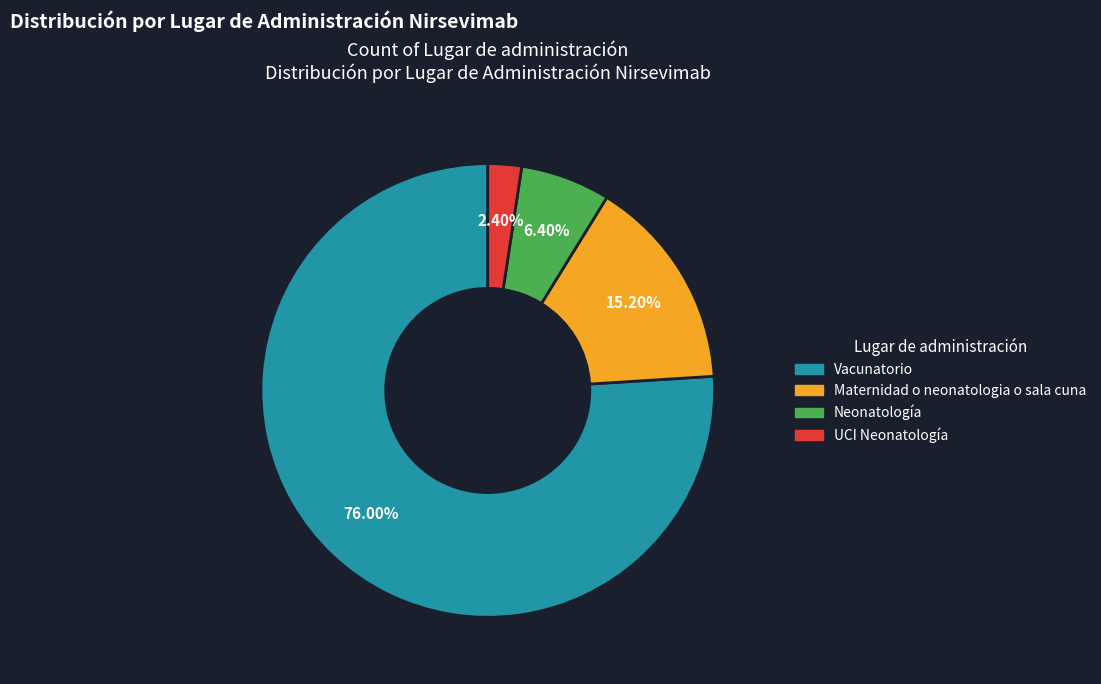

How many segments does this pie chart have?

4